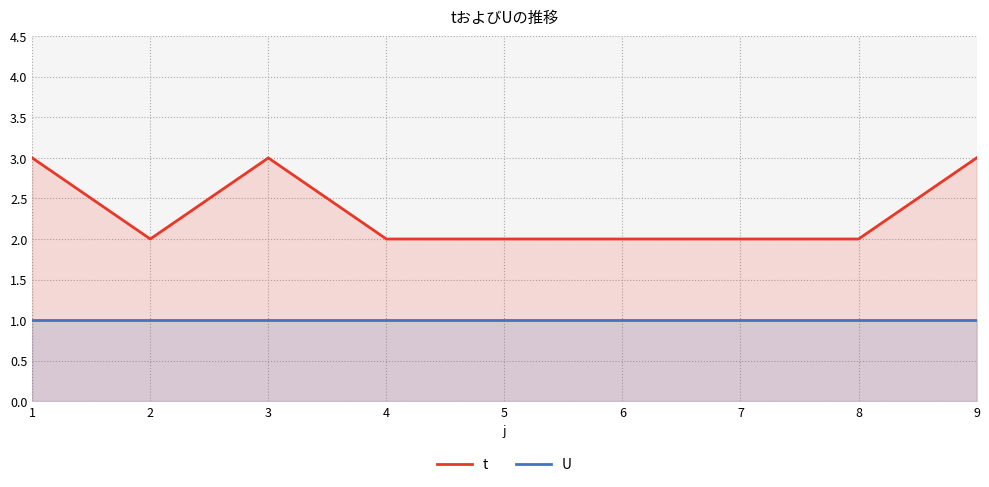

Rank the series by their maximum value, from lowest to highest.

U, t